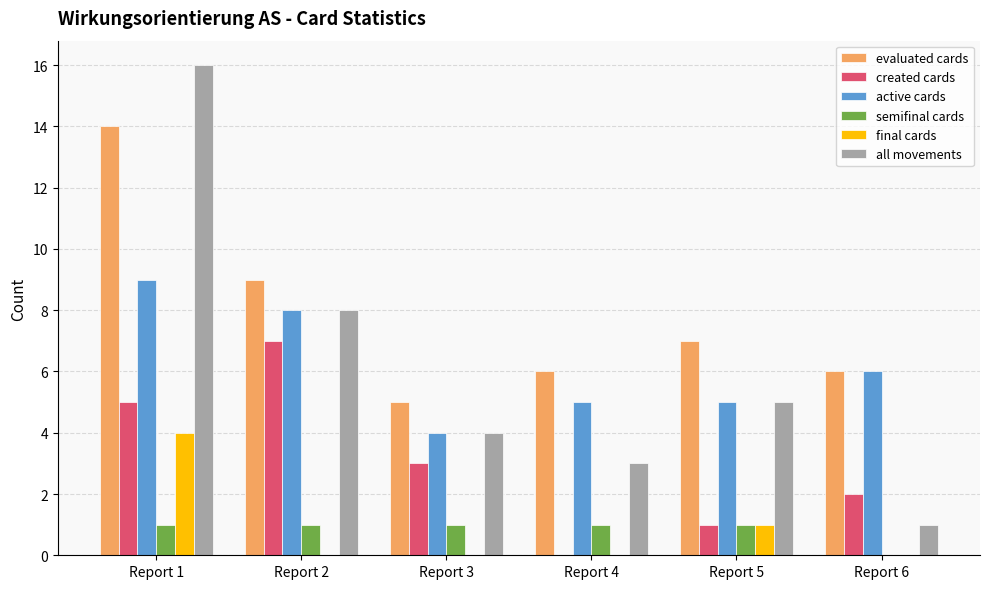

Reading left to right, what are all the values shown in this chart?

evaluated cards: 14	9	5	6	7	6
created cards: 5	7	3	0	1	2
active cards: 9	8	4	5	5	6
semifinal cards: 1	1	1	1	1	0
final cards: 4	0	0	0	1	0
all movements: 16	8	4	3	5	1